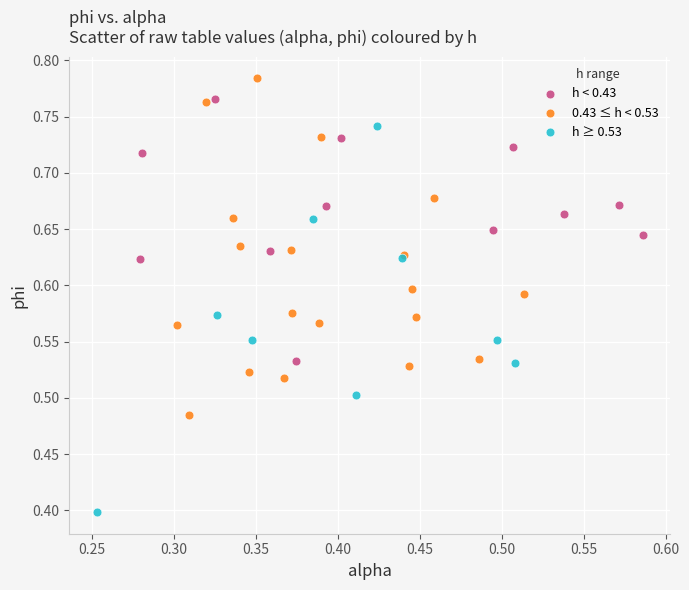

Which series contains the highest Y value?

0.43 ≤ h < 0.53